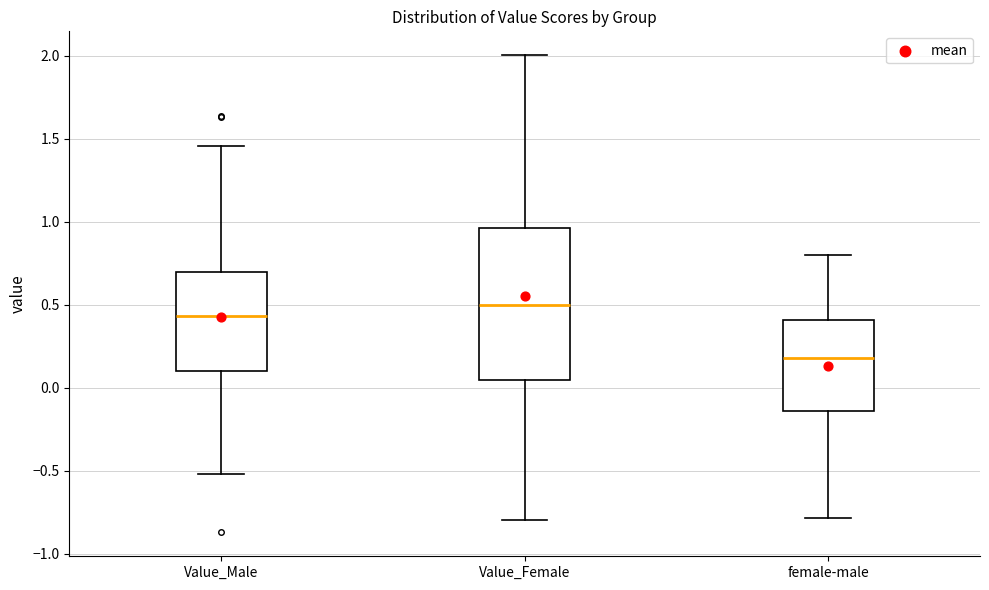

Where does the median line of the box for female-male sit on the y-axis? The values are not printed on the chart, so give them approximately, as read against the axis.

0.20